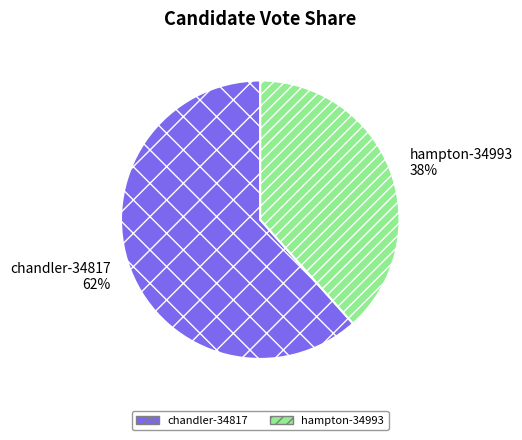

How many segments does this pie chart have?

2